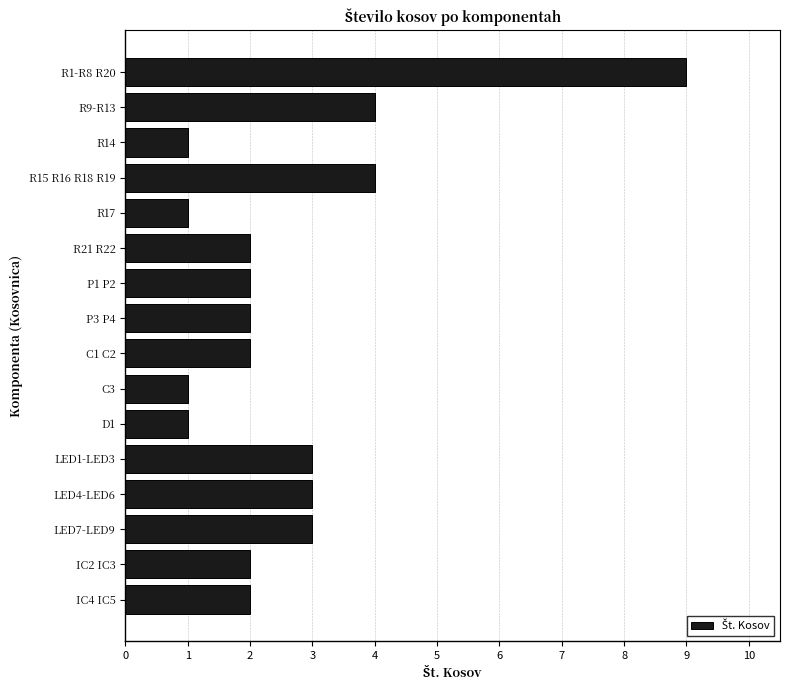

What is the label of the 8th bar from the top?

P3 P4